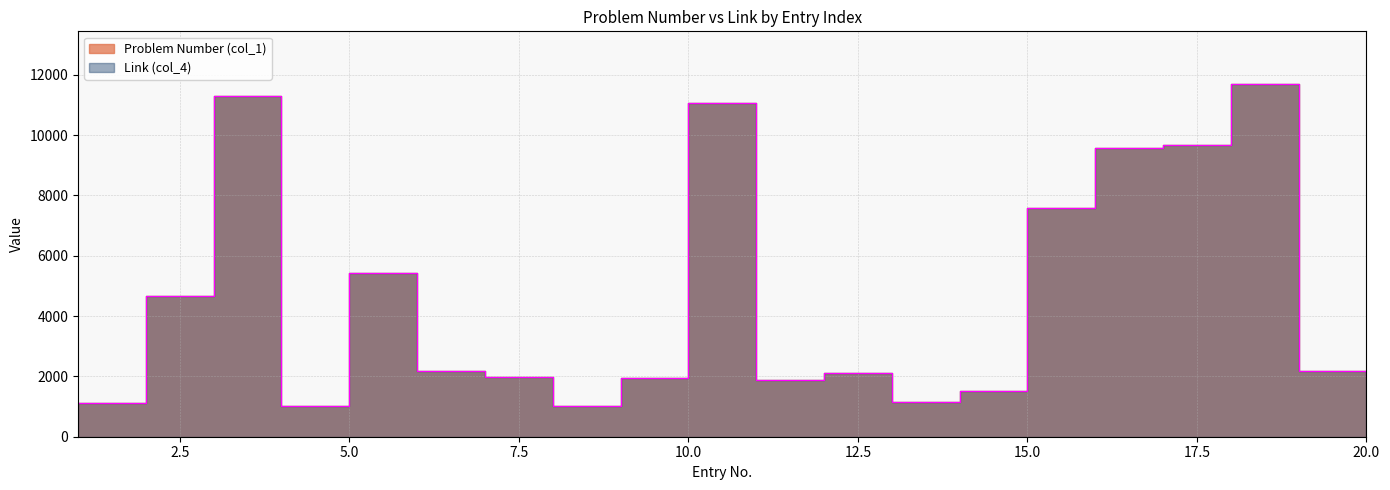

How many data points in Link (col_4) are less than 2178?

10